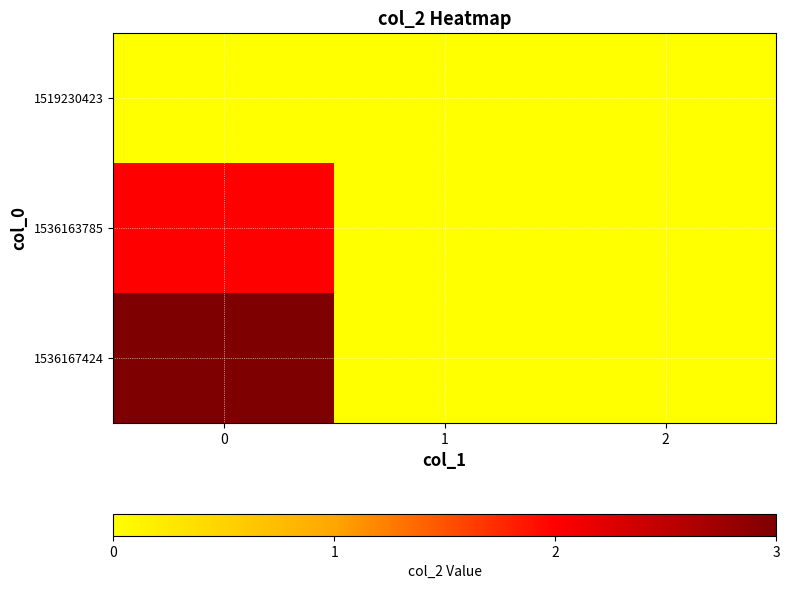

Which has a higher value, 1 or 0?

1